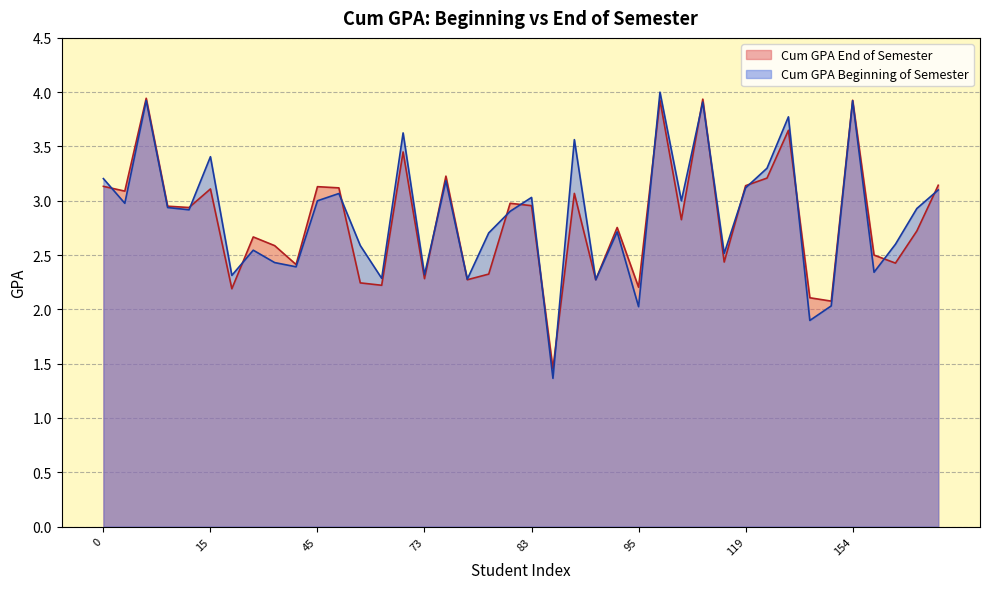

Which series has the widest spread of values?

Cum GPA Beginning of Semester